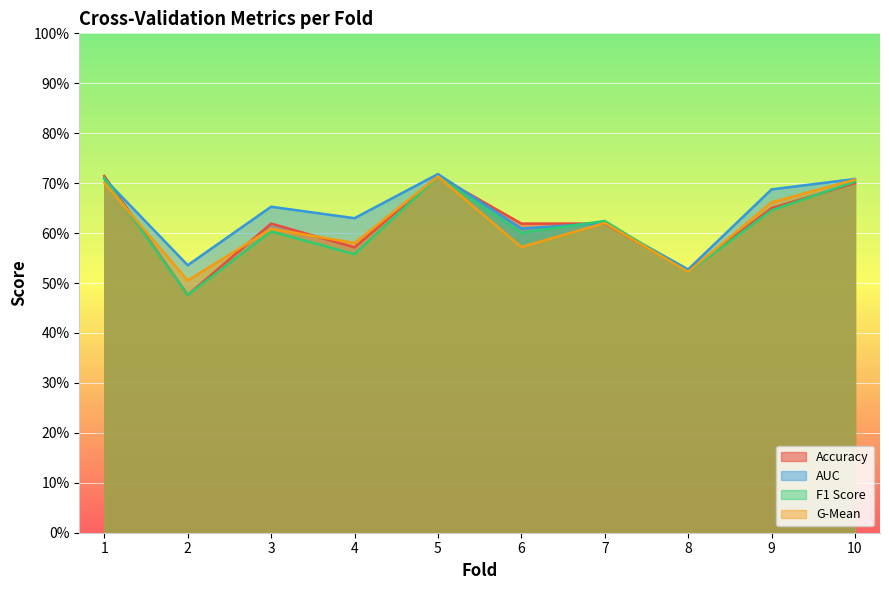

Where is the first local maximum for accuracy?

3